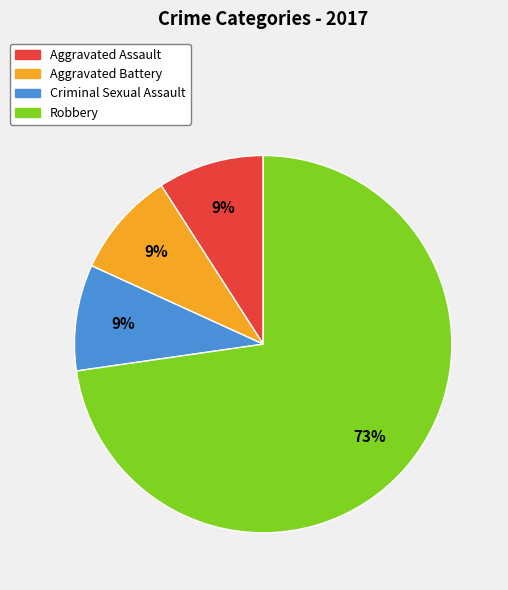

Is the sum of Aggravated Battery and Robbery greater than half?

Yes